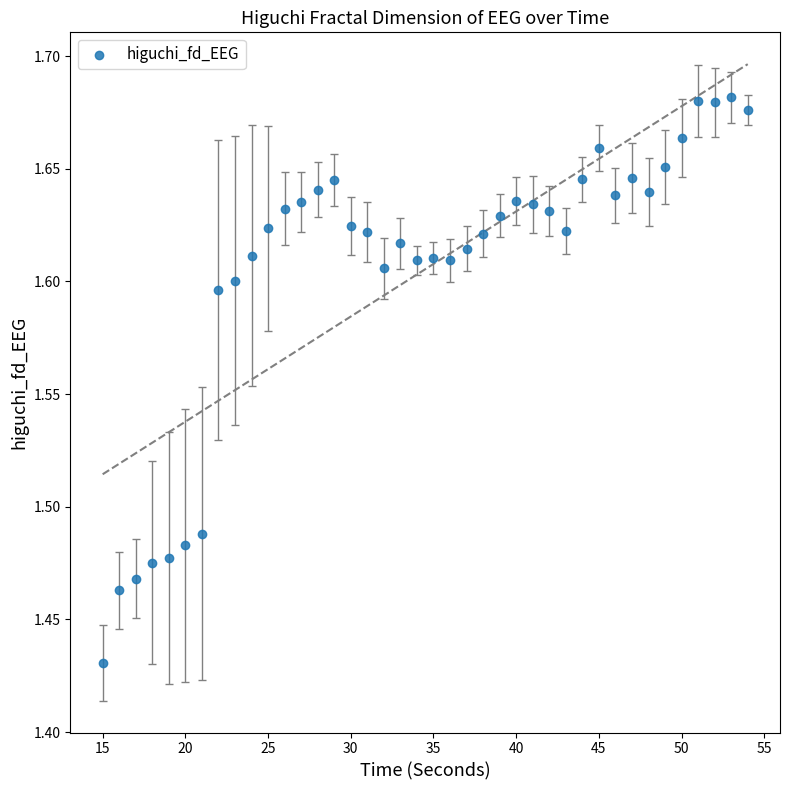

What is the range of X values (max minus min)?

39.0